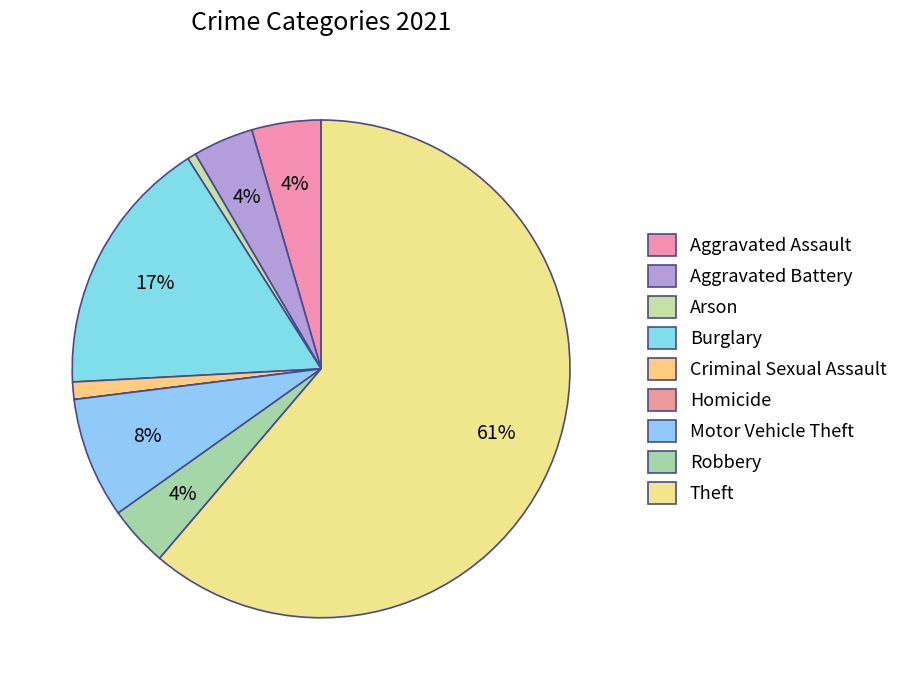

Is it true that Burglary is 17% of the pie?

True